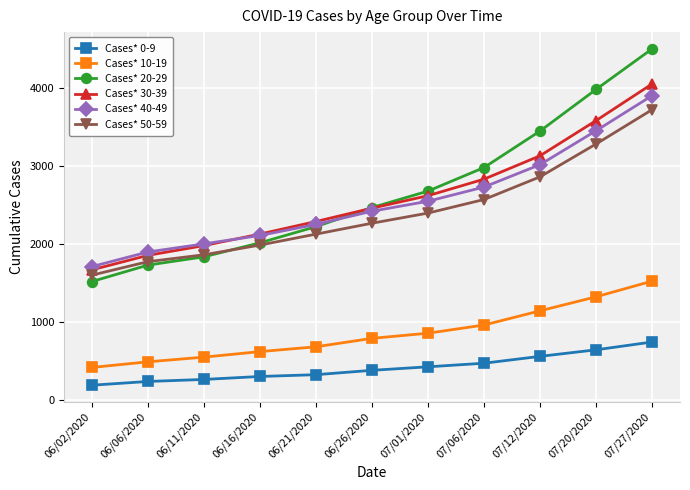

What is the difference between the maximum and second lowest values in the Cases* 40-49 series?

2005